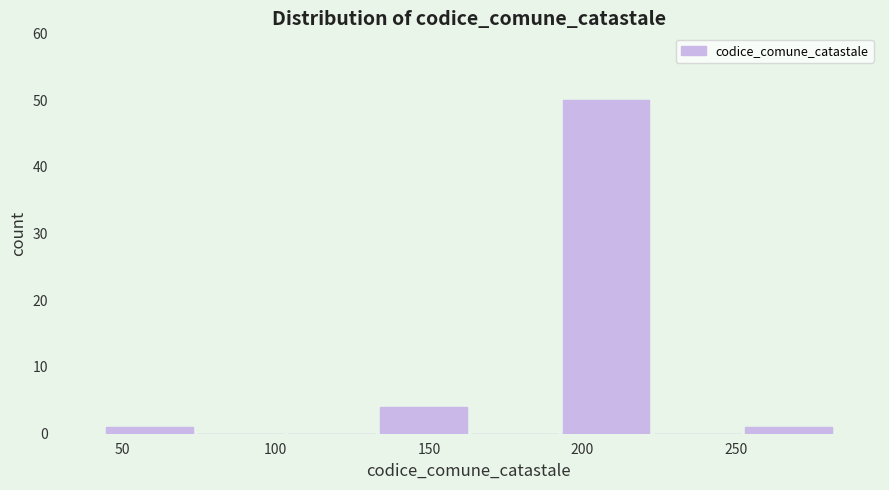

Reading left to right, transcribe this chart: for each bar, give the range it covers on the x-axis and its height. Neither the bar edges nor the heights are printed on the chart, so give them approximately, as read against the axes.

45 to 75: 1
75 to 105: 0
105 to 135: 0
135 to 165: 4
165 to 195: 0
195 to 225: 50
225 to 250: 0
250 to 280: 1